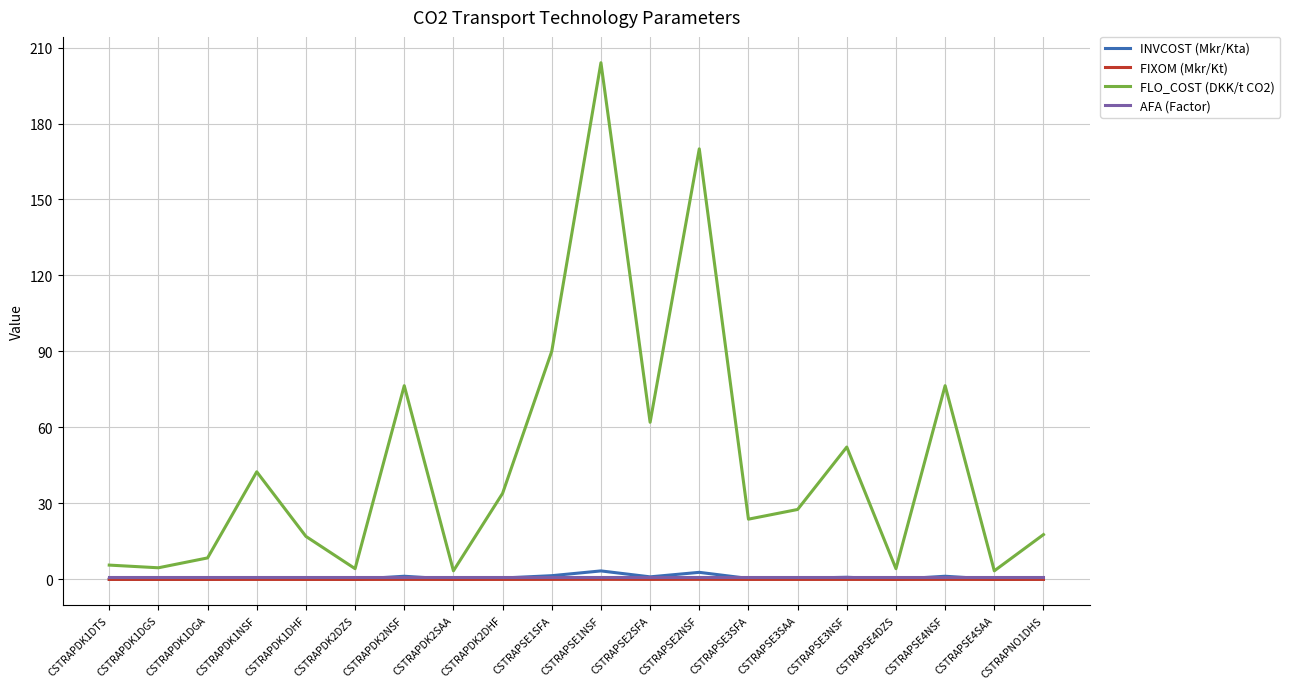

What is the average value of the INVCOST (Mkr/Kta) series?

0.8